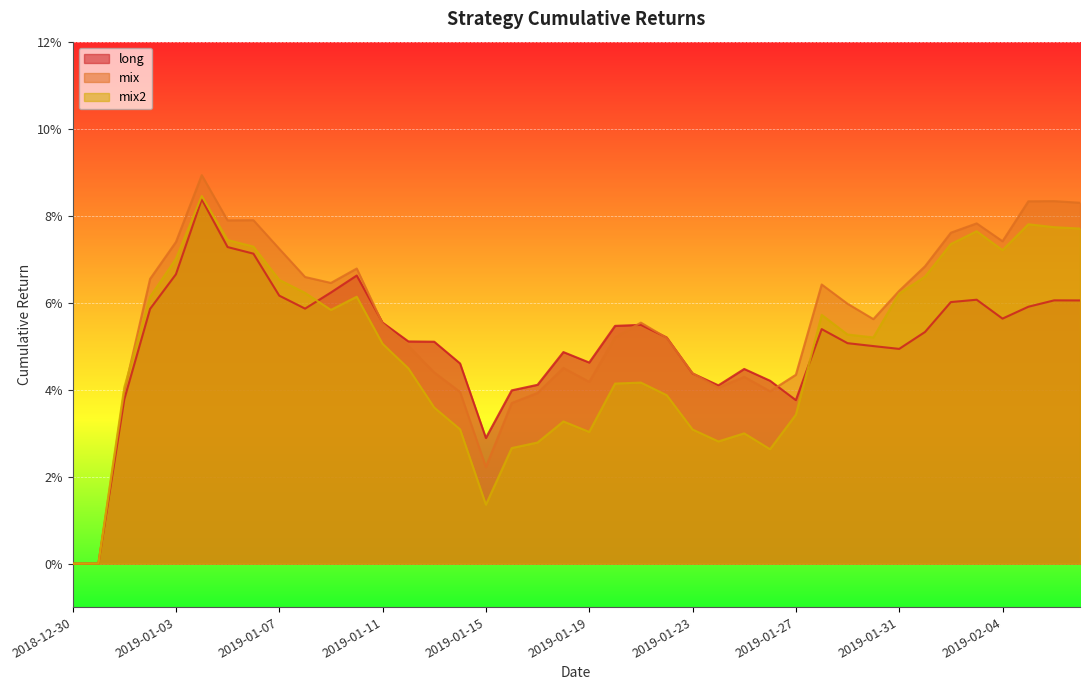

Which series has the largest total across all categories?

mix